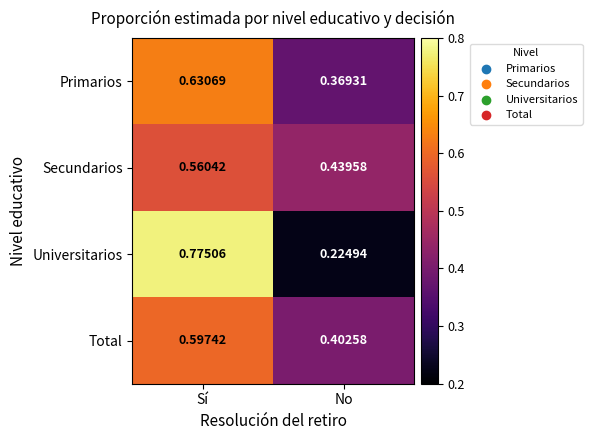

At which label is Primarios closest to 0?

No